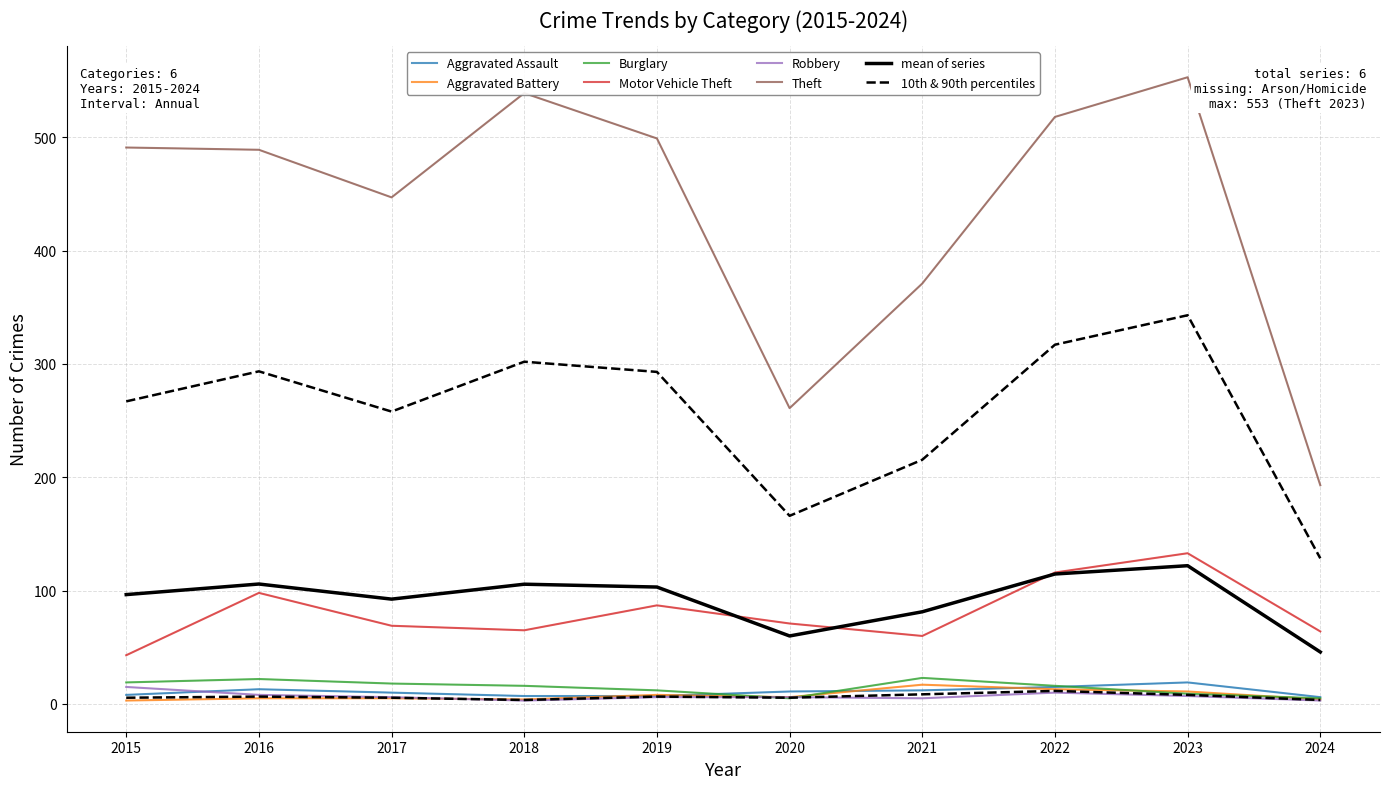

True or false: Aggravated Assault and Theft intersect in this chart.

False